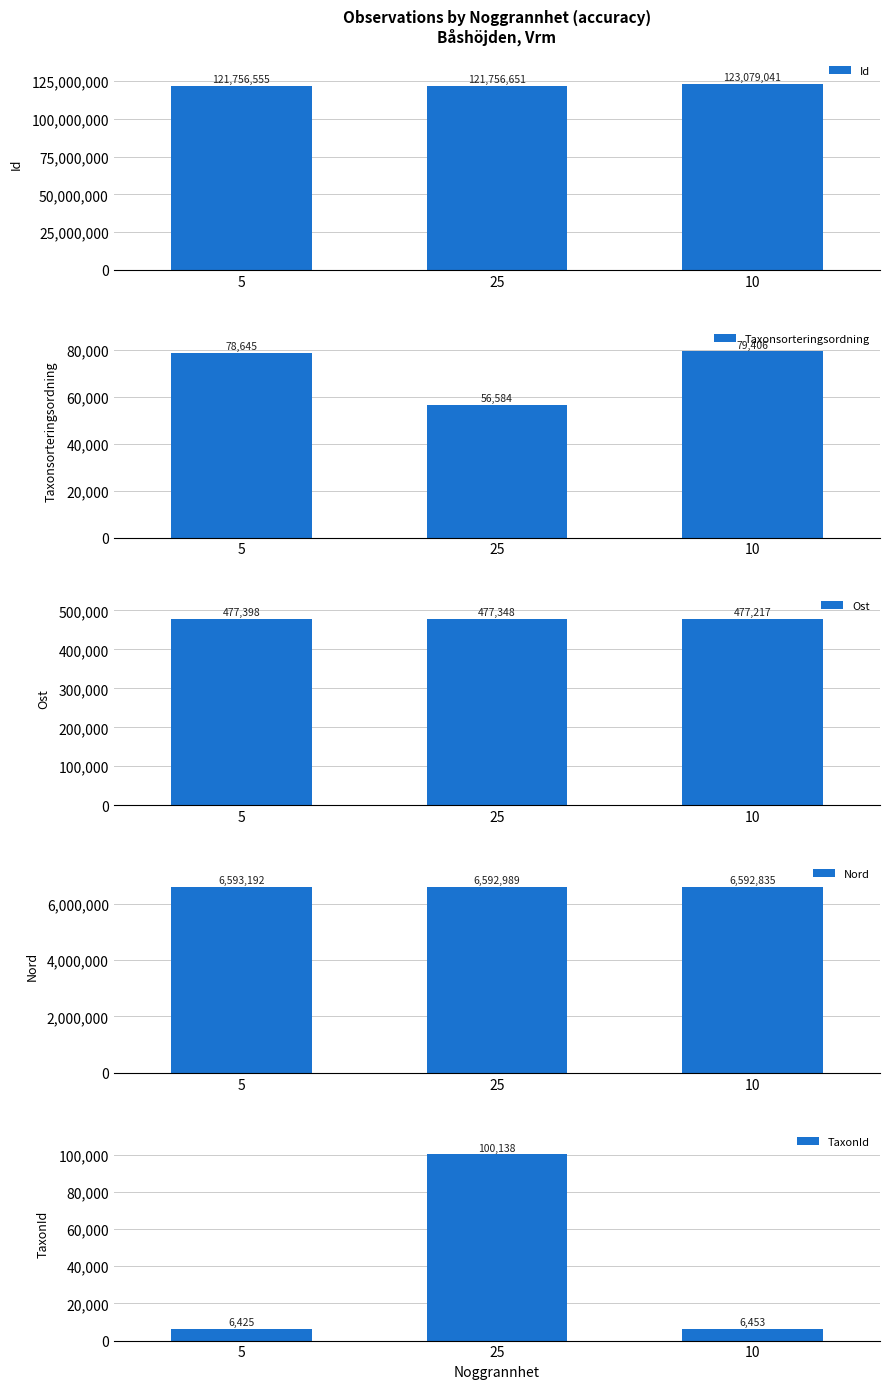

List the series in order of their peak value, lowest first.

Taxonsorteringsordning, TaxonId, Ost, Nord, Id